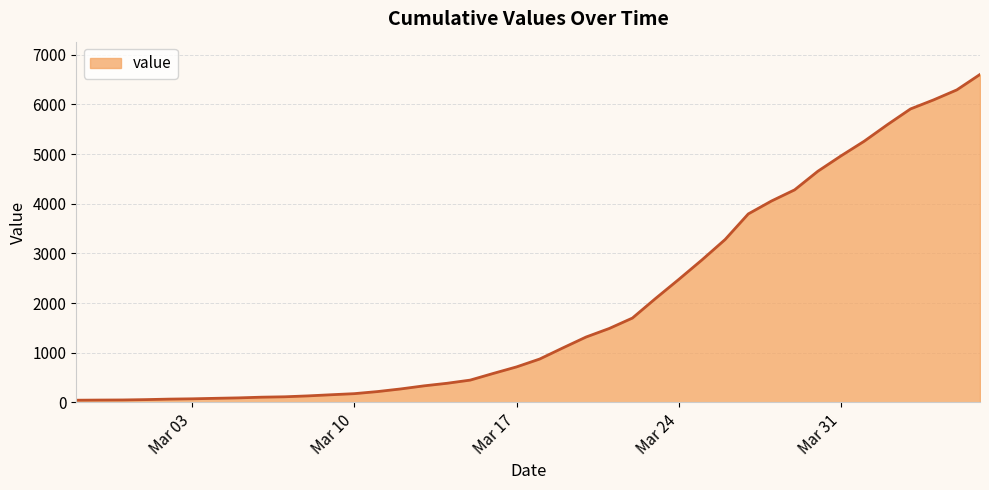

What is the difference between the maximum and minimum values?

6563